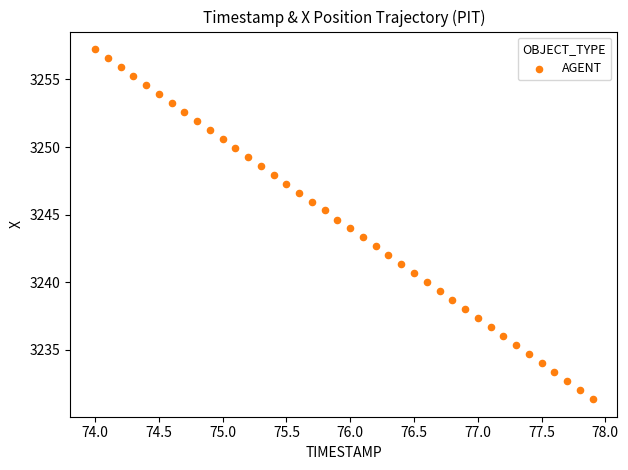

What is the range of X values (max minus min)?

3.9